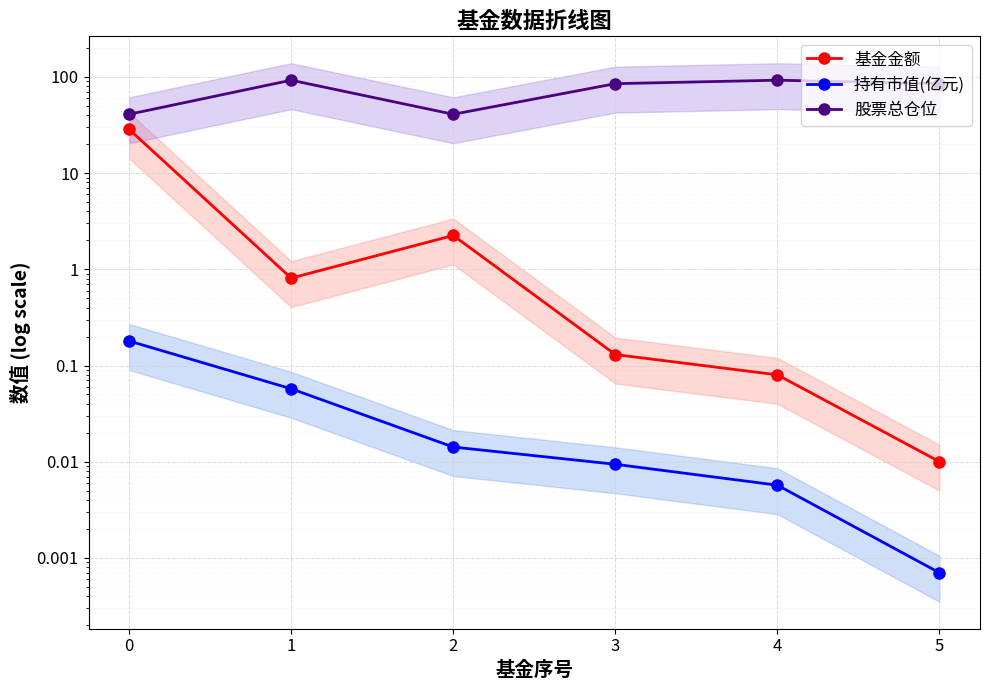

What is the total value across all series at 1?

93.4